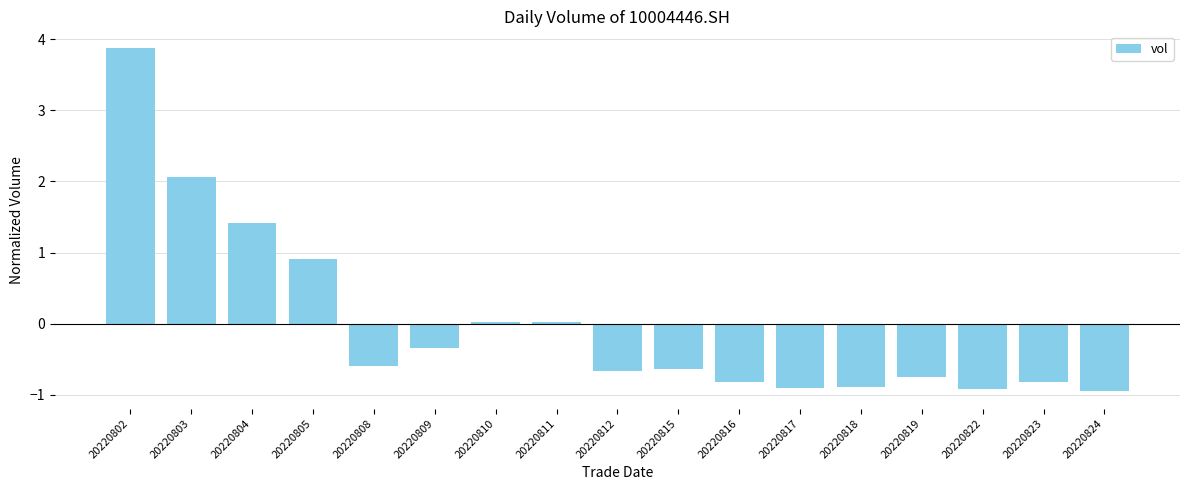

True or false: the data shows -0.8 at 20220816.

True